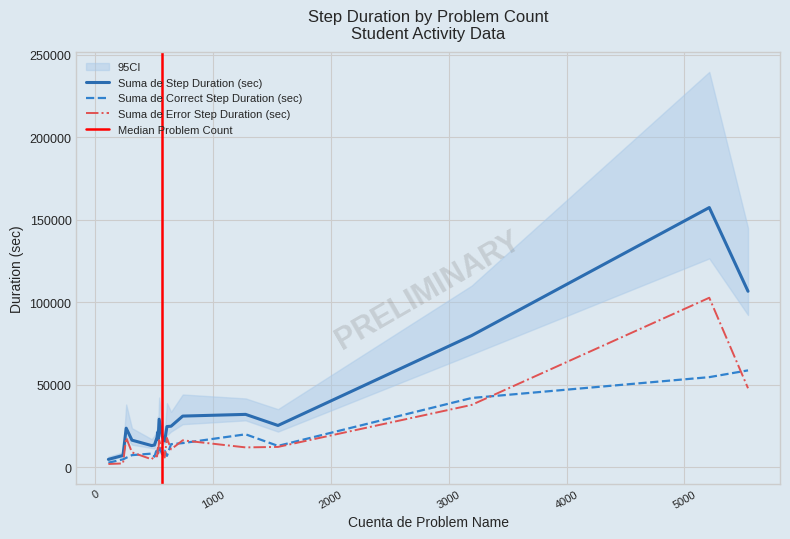

What are all the series names shown in the legend?

Suma de Correct Step Duration (sec), Suma de Error Step Duration (sec), Suma de Step Duration (sec)